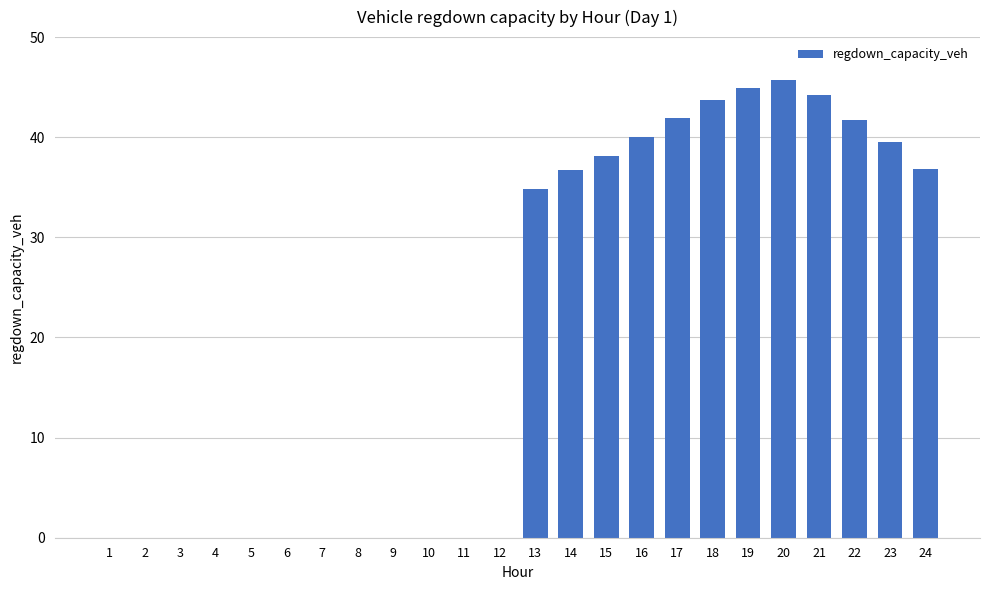

Which has a higher value, 12 or 16?

16